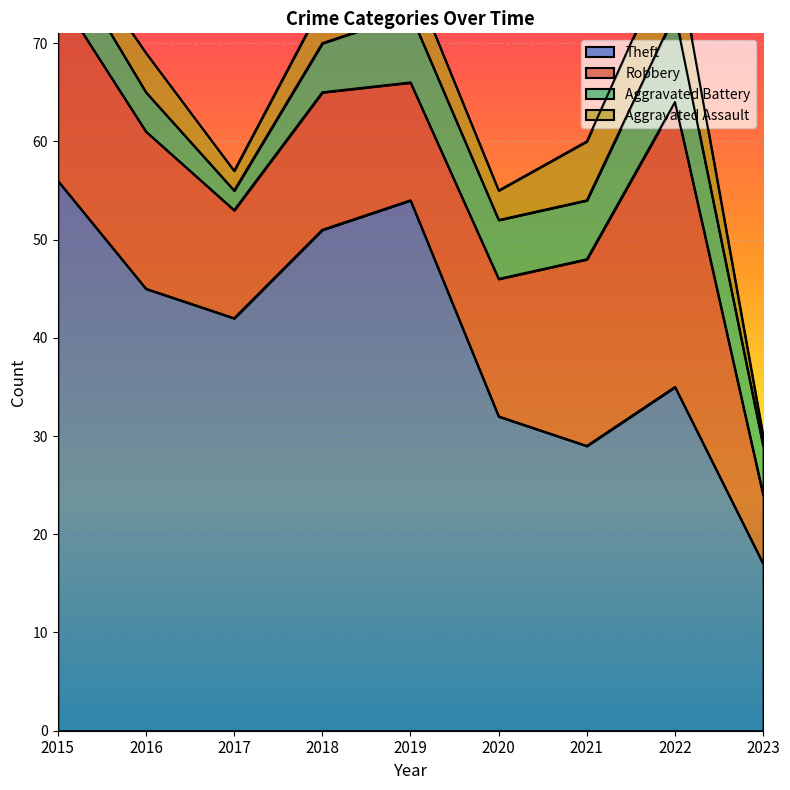

What is the value of the Aggravated Battery point at the 9th from the left?

5